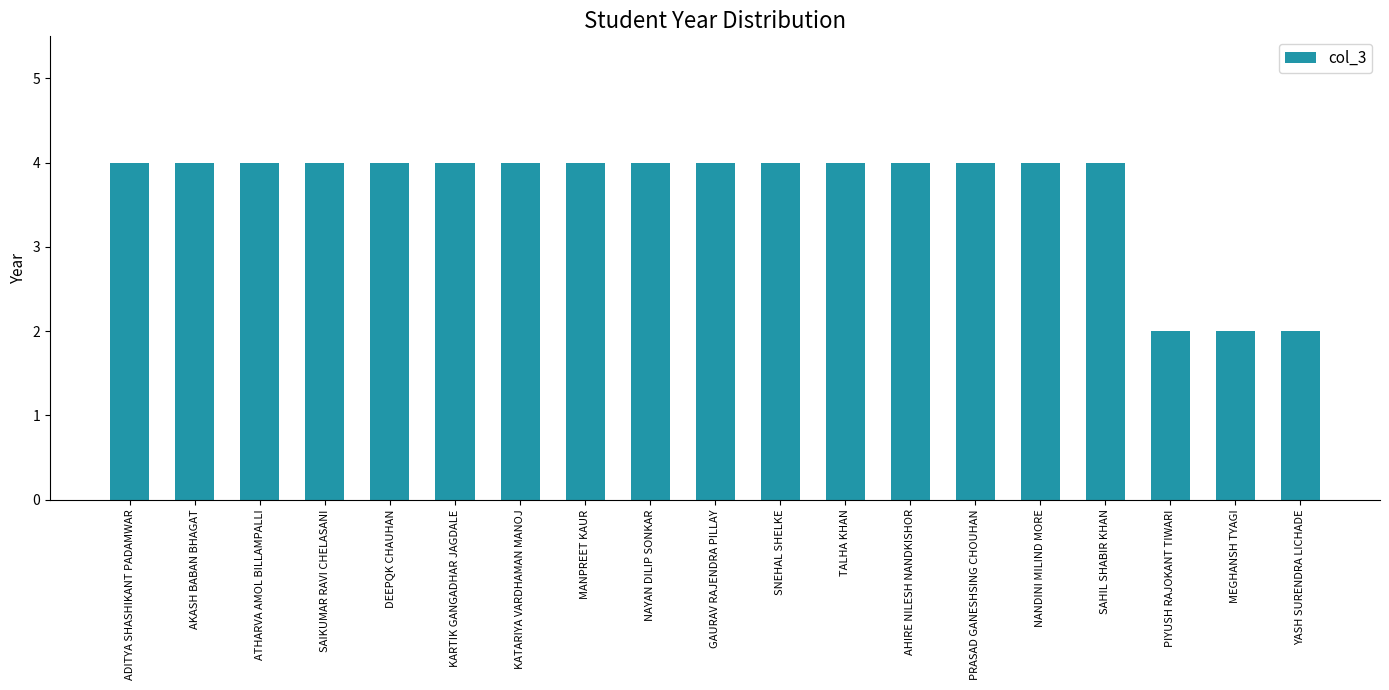

Reading left to right, transcribe all the data shown in this chart.

4	4	4	4	4	4	4	4	4	4	4	4	4	4	4	4	2	2	2